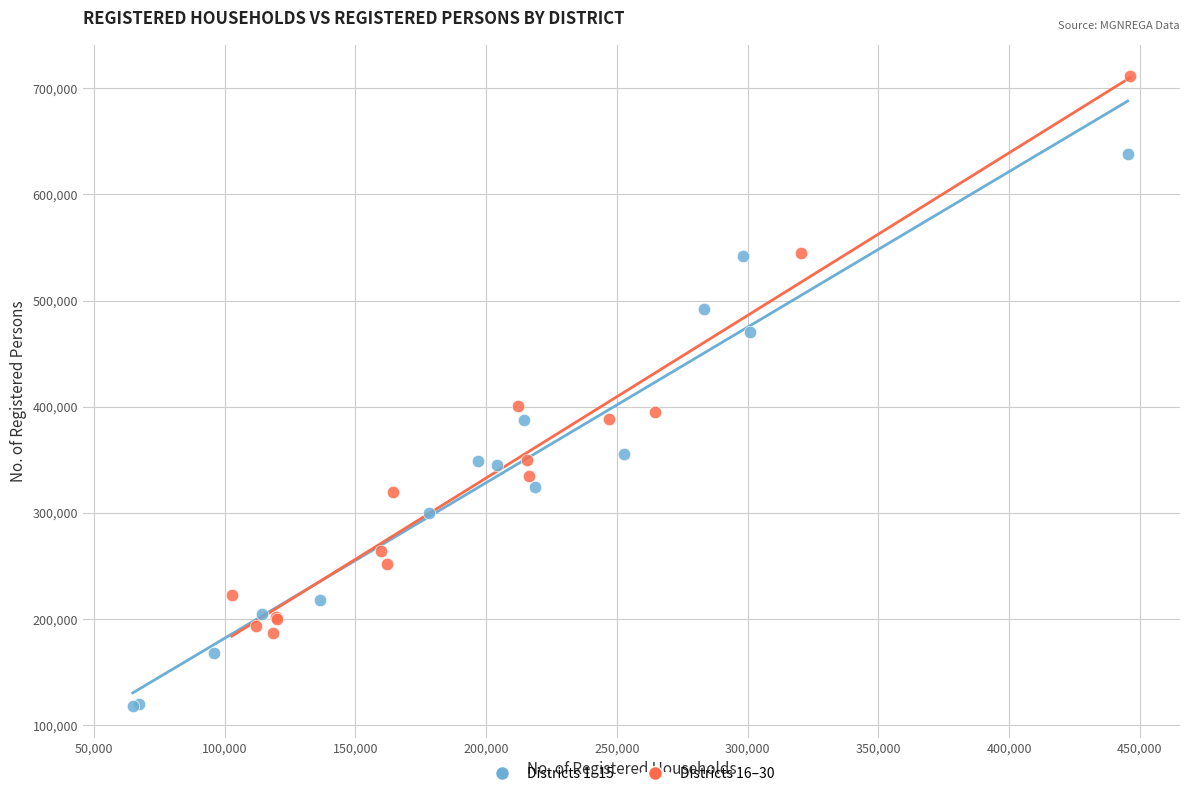

Which series contains the lowest Y value?

Districts 1–15